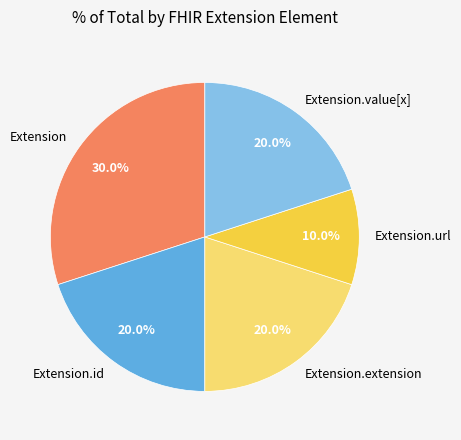

Does Extension.extension represent more than half of the total?

No